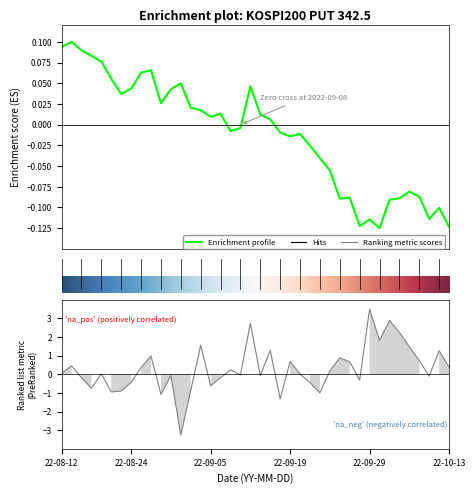

Is it true that the value at 2022-08-18 is 0.1?

True